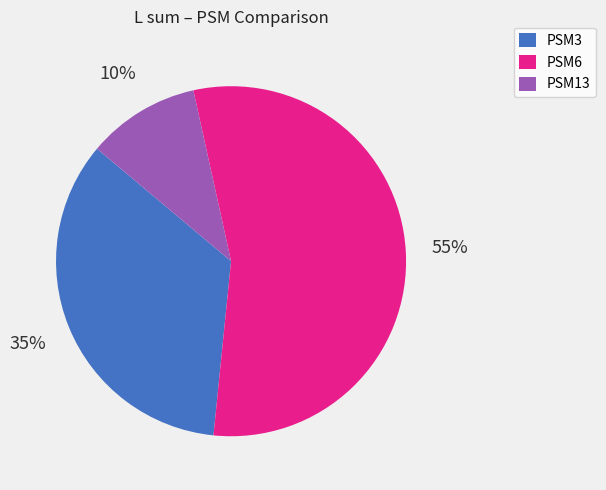

Rank the categories by value from highest to lowest.

PSM6, PSM3, PSM13